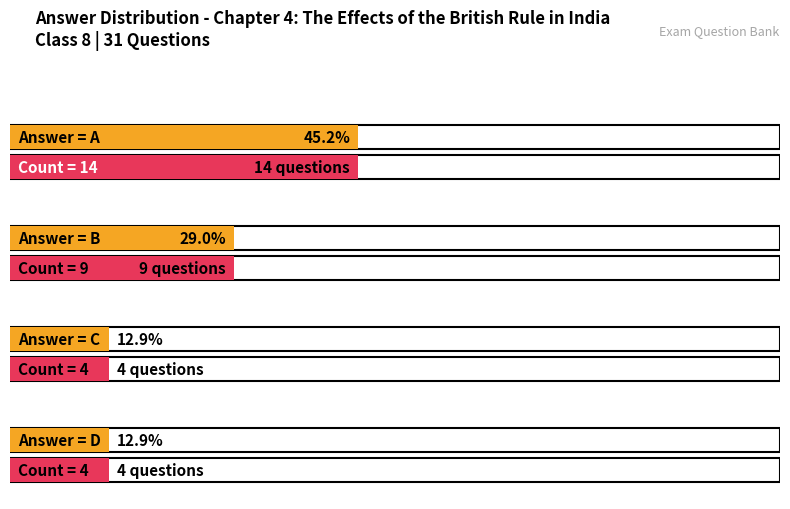

Reading right to left, extract all data points from this chart.

D=4	C=4	B=9	A=14